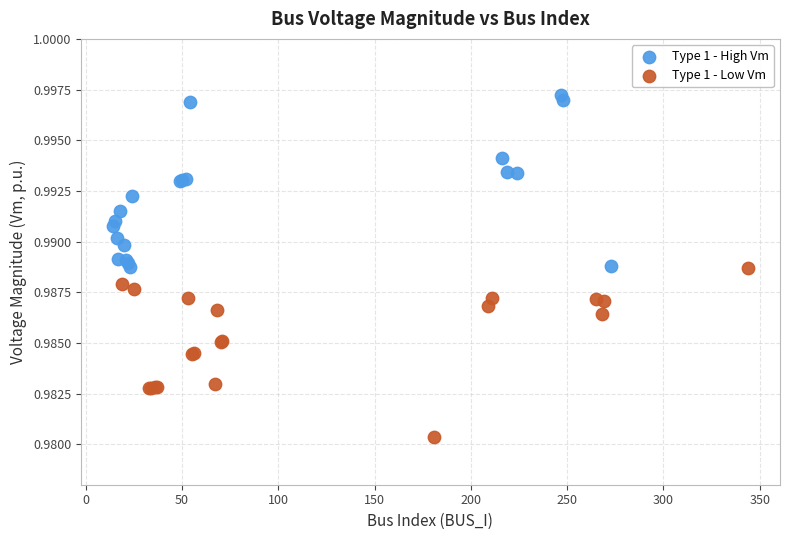

Which series reaches the maximum Y coordinate?

Type 1 - High Vm